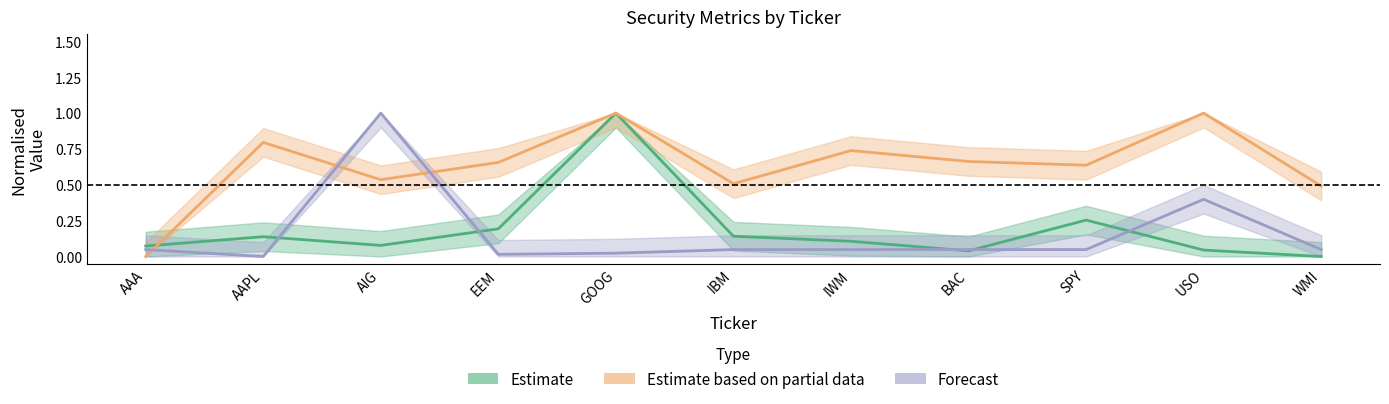

Which series changed the most between IWM and BAC?

Estimate based on partial data